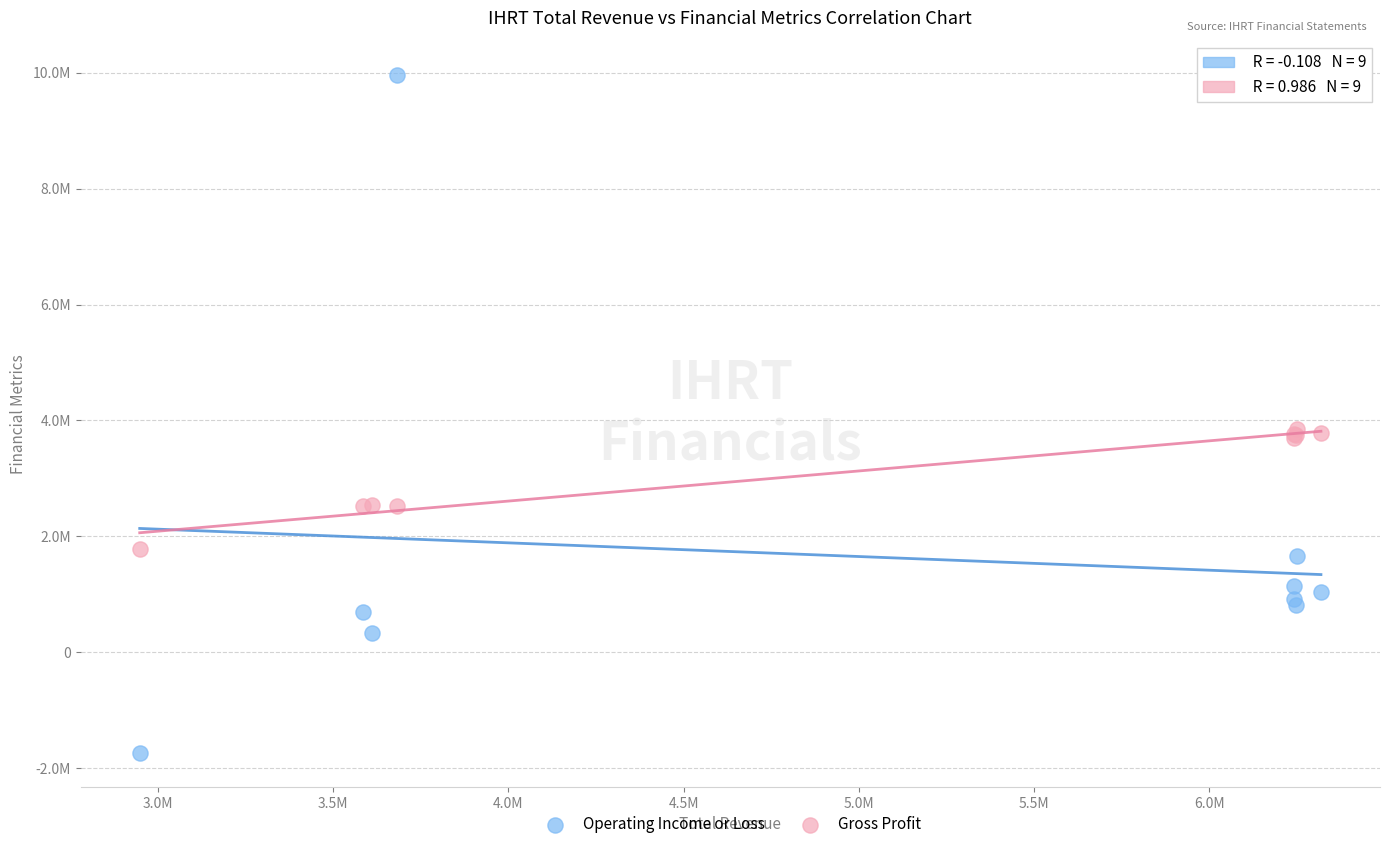

What are all the series names shown in the legend?

Operating Income or Loss, Gross Profit